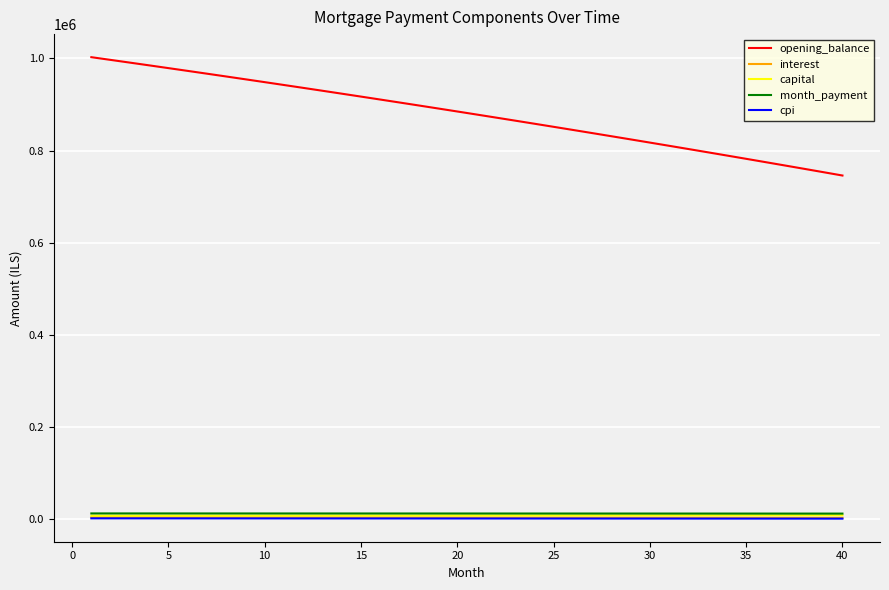

Which series has the widest spread of values?

opening_balance